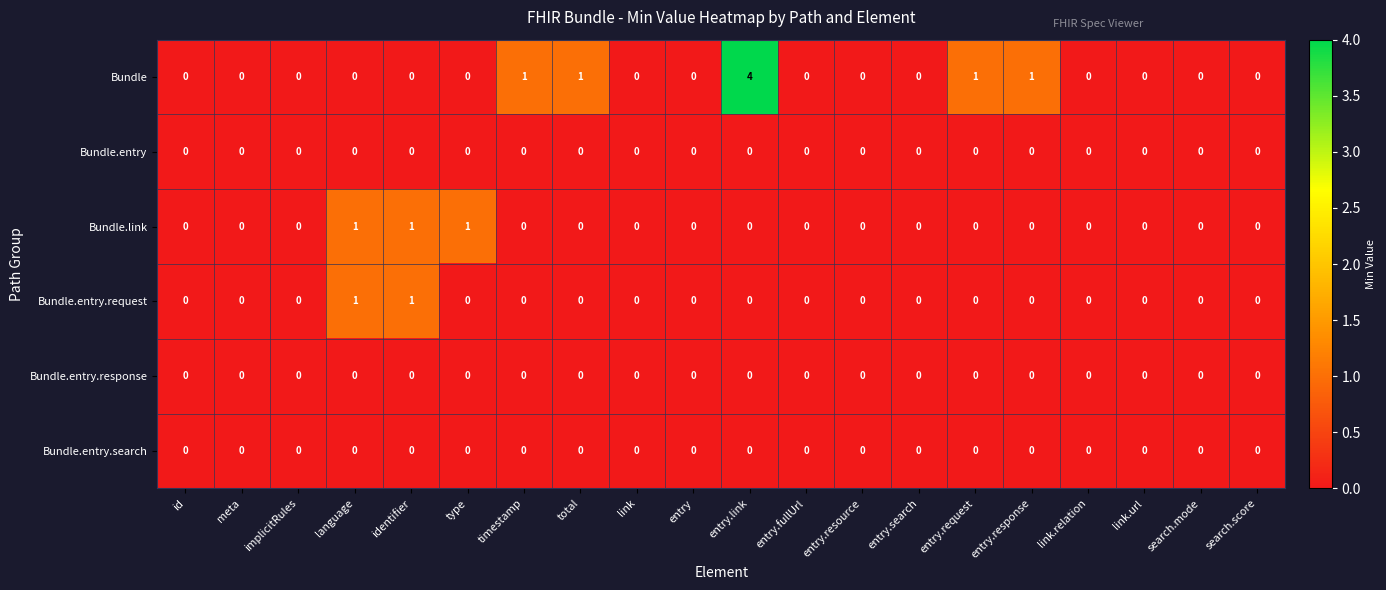

Count the Bundle.entry.request values in the range 0 to 1.

20